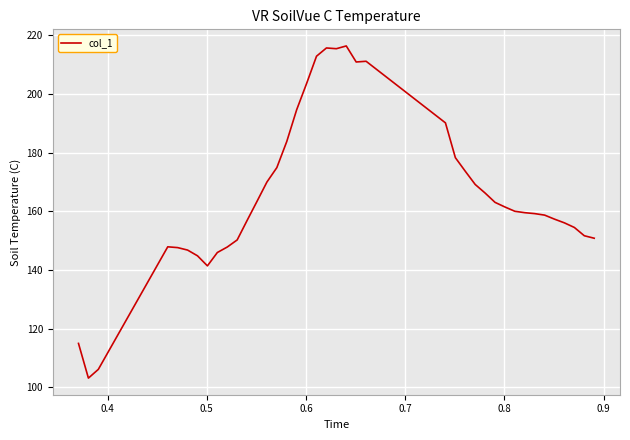

What is the difference between the maximum and minimum values?

113.3